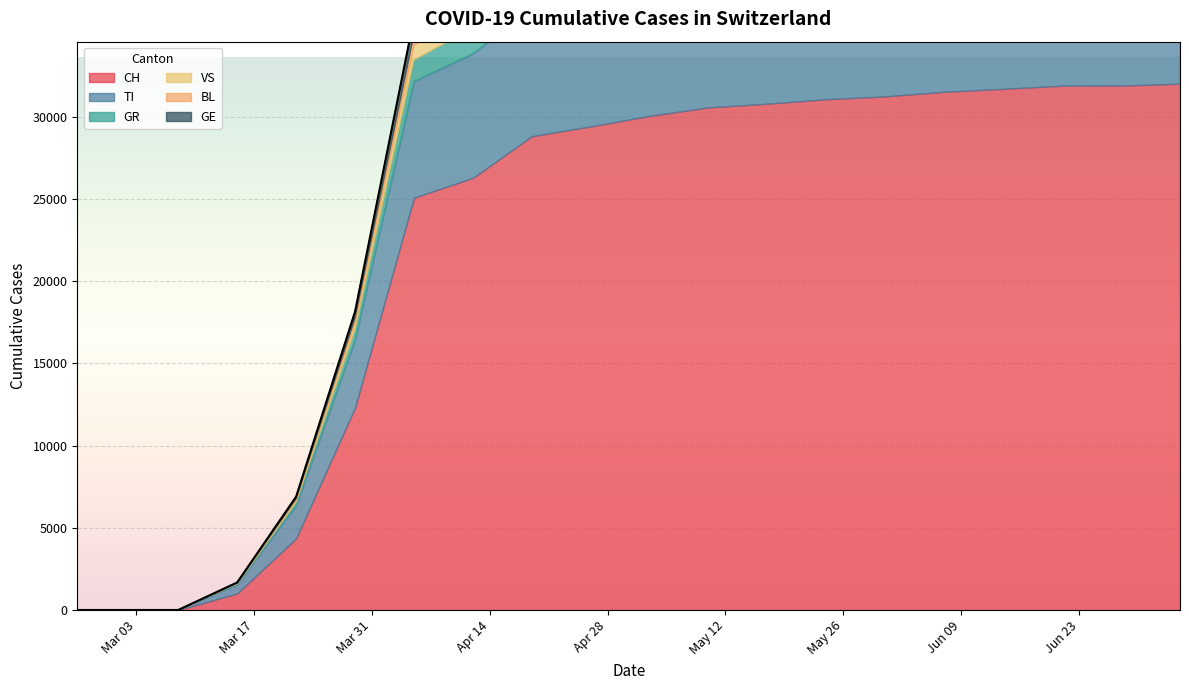

Rank the categories by GE value from highest to lowest.

2020-07-05, 2020-06-28, 2020-06-21, 2020-06-14, 2020-06-07, 2020-05-31, 2020-05-24, 2020-05-17, 2020-05-10, 2020-05-03, 2020-04-26, 2020-04-19, 2020-04-12, 2020-04-05, 2020-03-29, 2020-03-22, 2020-03-15, 2020-02-25, 2020-03-01, 2020-03-08